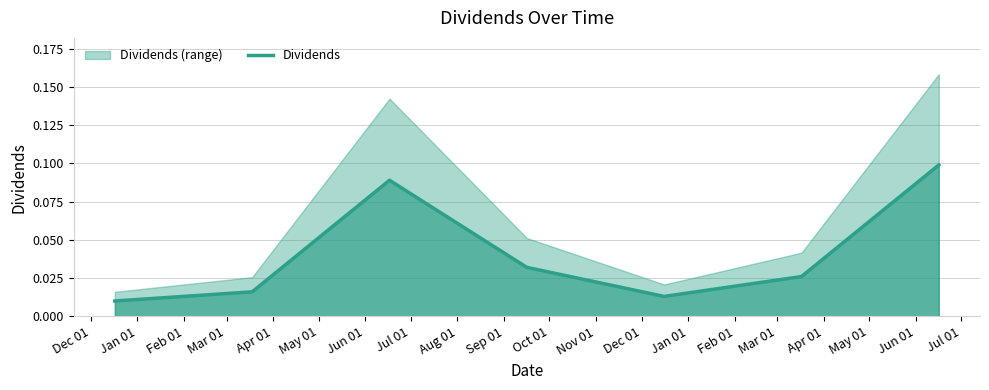

Rank the categories by value from lowest to highest.

Dec 01, Apr 01, Jan 01, May 01, Mar 01, Feb 01, Jun 01